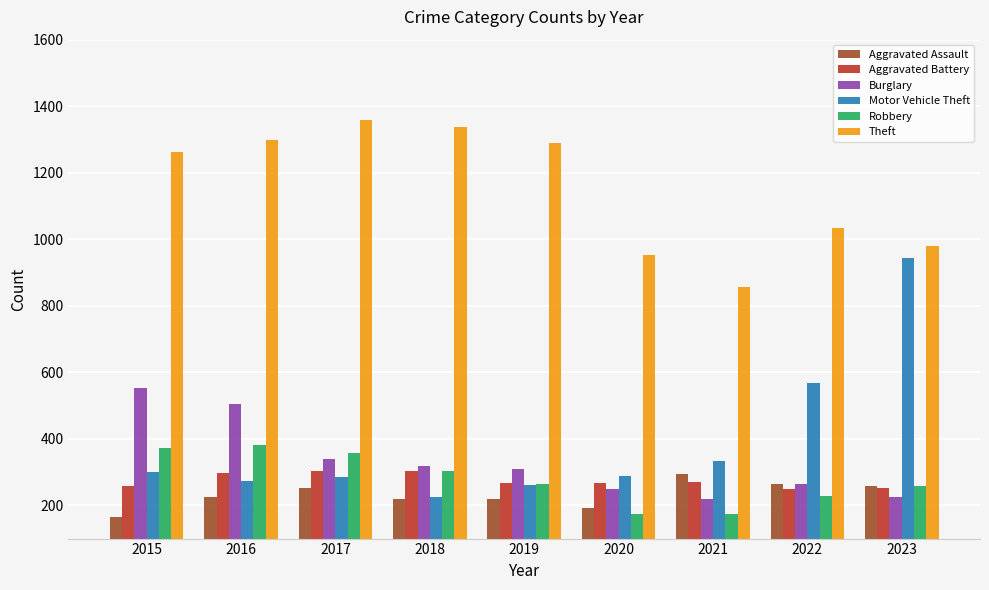

What value does the Theft series have at 2023, to the nearest 10?

980